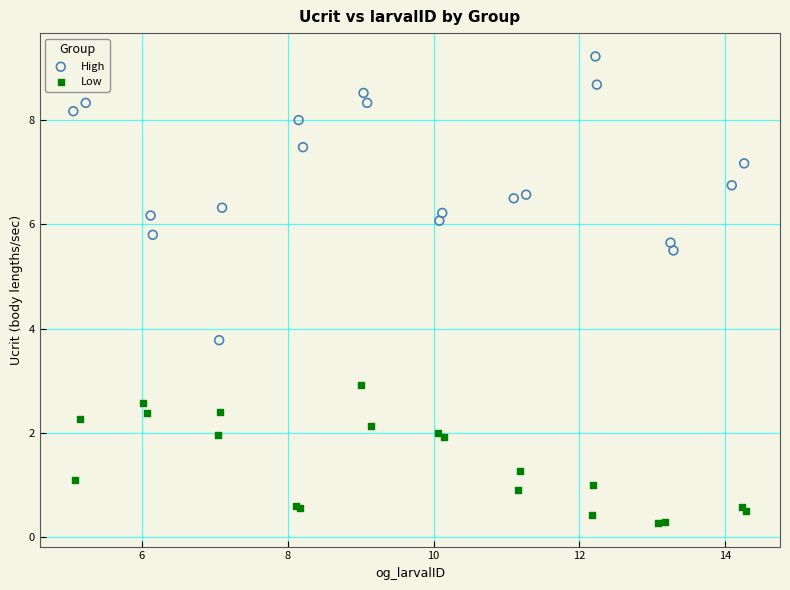

Which series contains the lowest Y value?

Low